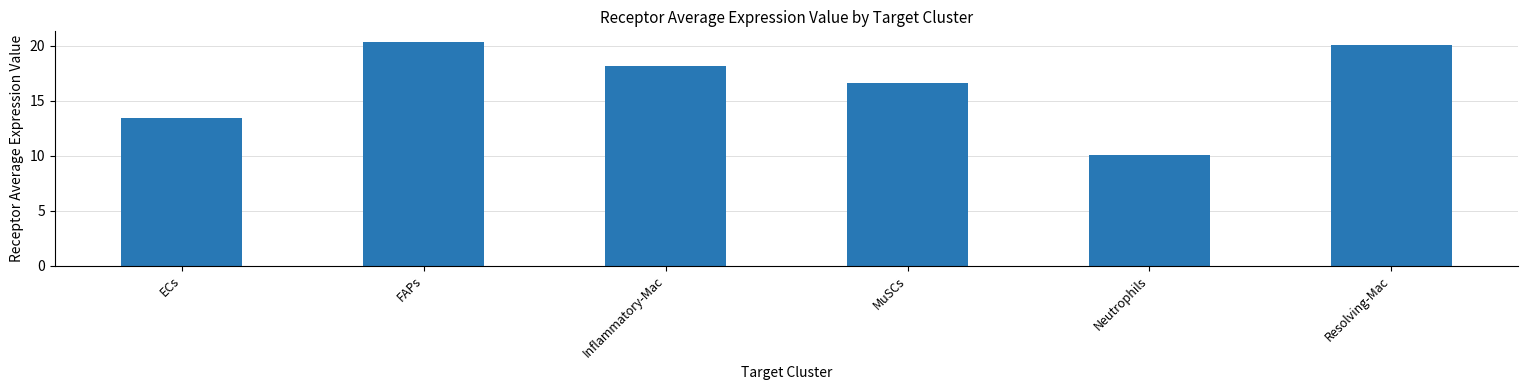

List the labels in order of value, smallest first.

Neutrophils, ECs, MuSCs, Inflammatory-Mac, Resolving-Mac, FAPs